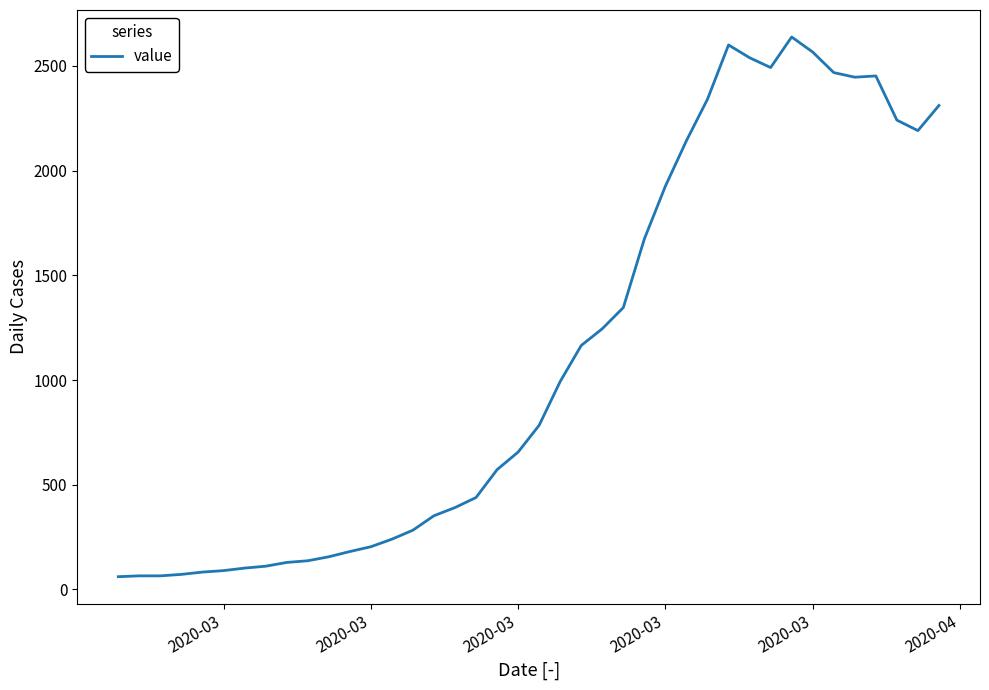

What is the average value?

1124